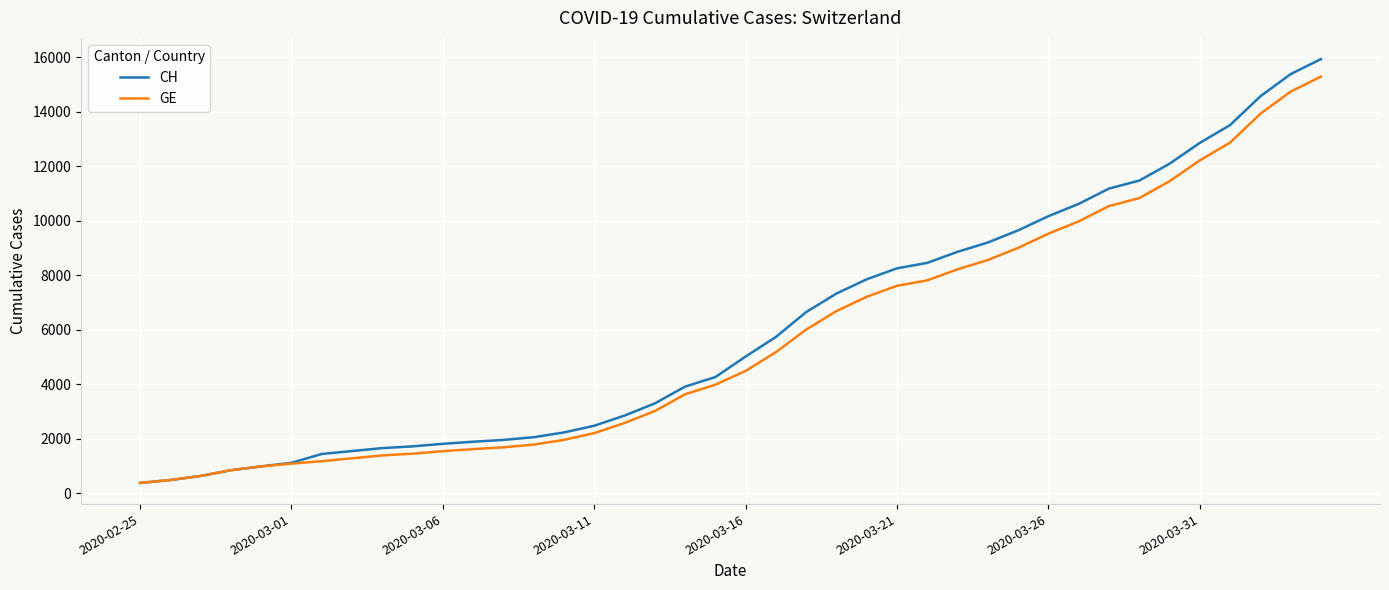

Which series has the largest range (max minus min)?

CH